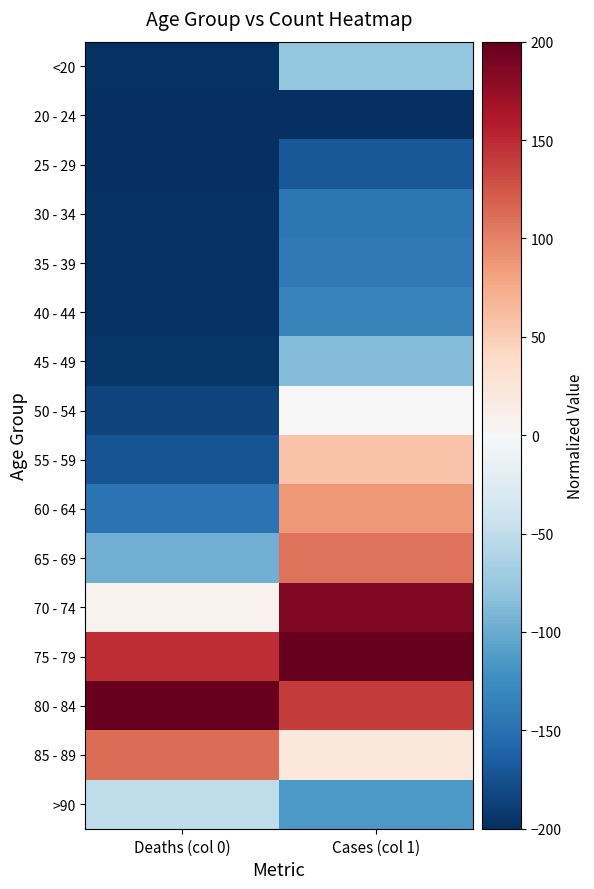

Reading left to right, list all the values displayed in this chart.

<20: Deaths (col 0)=-198.2	Cases (col 1)=-77.3
20 - 24: Deaths (col 0)=-199.9	Cases (col 1)=-200.0
25 - 29: Deaths (col 0)=-200.0	Cases (col 1)=-169.9
30 - 34: Deaths (col 0)=-198.3	Cases (col 1)=-144.0
35 - 39: Deaths (col 0)=-198.2	Cases (col 1)=-142.3
40 - 44: Deaths (col 0)=-197.4	Cases (col 1)=-132.9
45 - 49: Deaths (col 0)=-194.6	Cases (col 1)=-86.0
50 - 54: Deaths (col 0)=-185.0	Cases (col 1)=-0.3
55 - 59: Deaths (col 0)=-172.6	Cases (col 1)=56.5
60 - 64: Deaths (col 0)=-148.3	Cases (col 1)=86.2
65 - 69: Deaths (col 0)=-96.4	Cases (col 1)=109.2
70 - 74: Deaths (col 0)=6.4	Cases (col 1)=185.2
75 - 79: Deaths (col 0)=148.0	Cases (col 1)=200.0
80 - 84: Deaths (col 0)=200.0	Cases (col 1)=140.6
85 - 89: Deaths (col 0)=111.3	Cases (col 1)=21.5
>90: Deaths (col 0)=-50.6	Cases (col 1)=-114.2